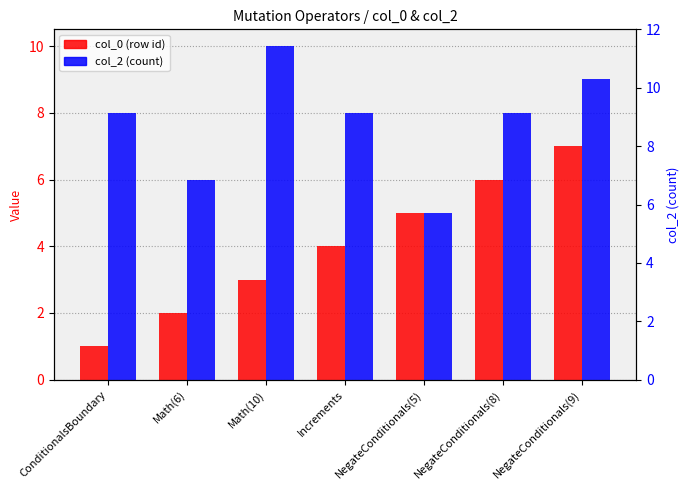

Is it true that col_2 (count) equals 2 at NegateConditionals(9)?

False